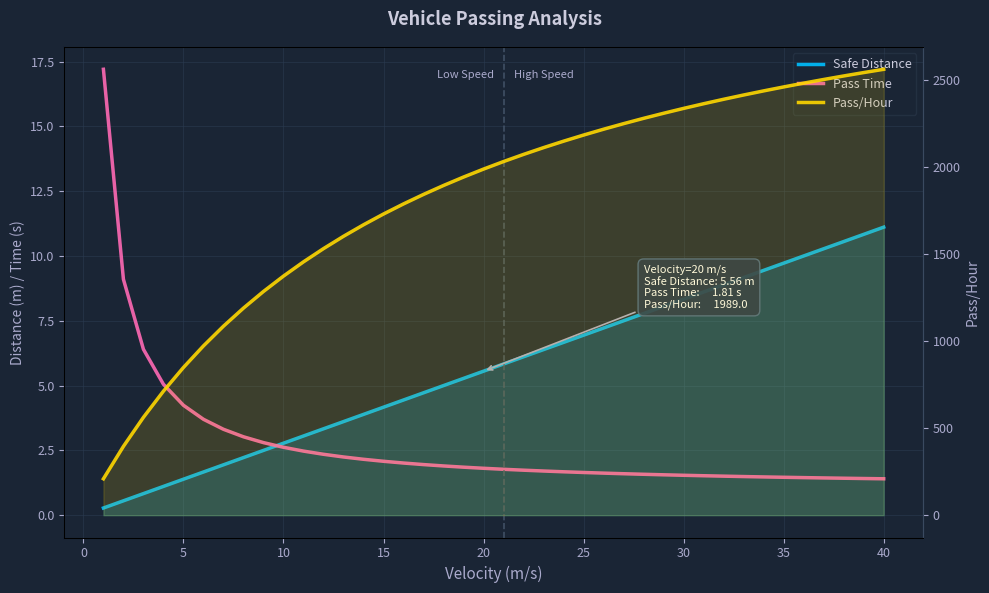

How many values in the Safe Distance series are below 5?

17